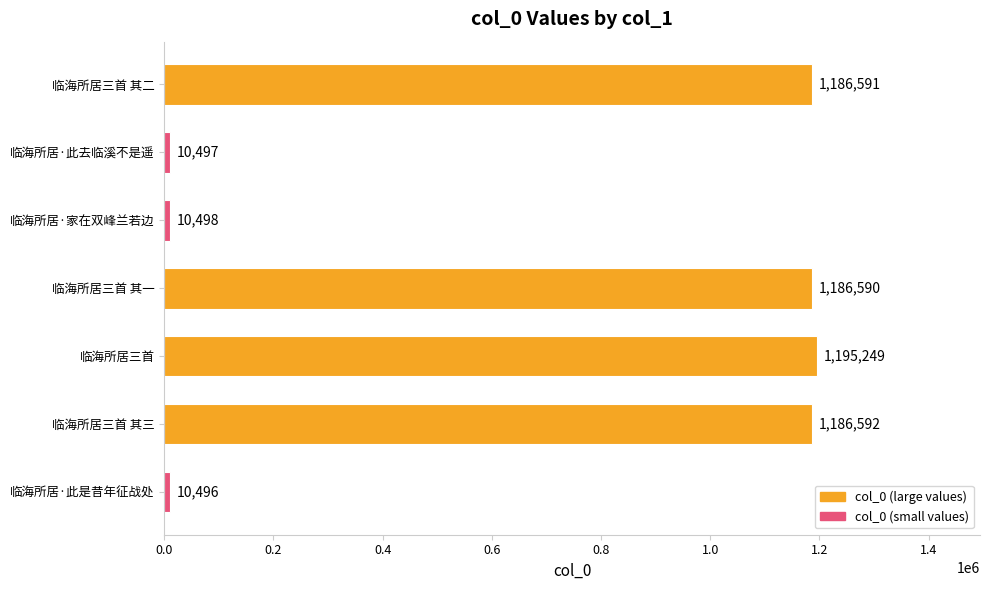

Between 临海所居·家在双峰兰若边 and 临海所居三首 其三, which is larger?

临海所居三首 其三